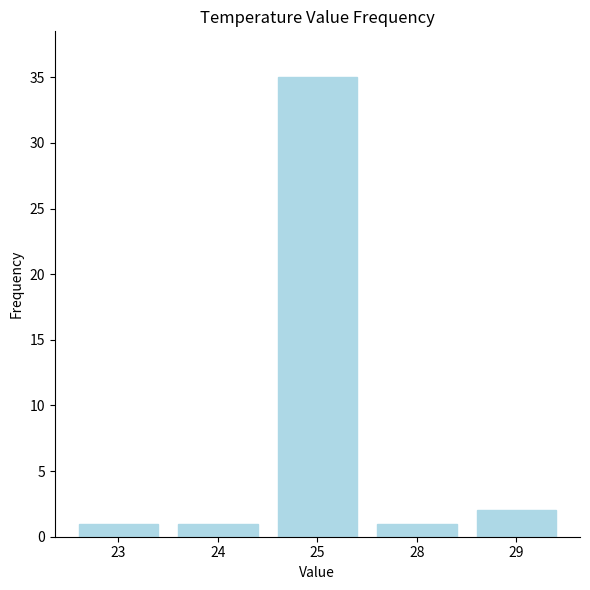

What is the value of the 2nd bar from the left?

1